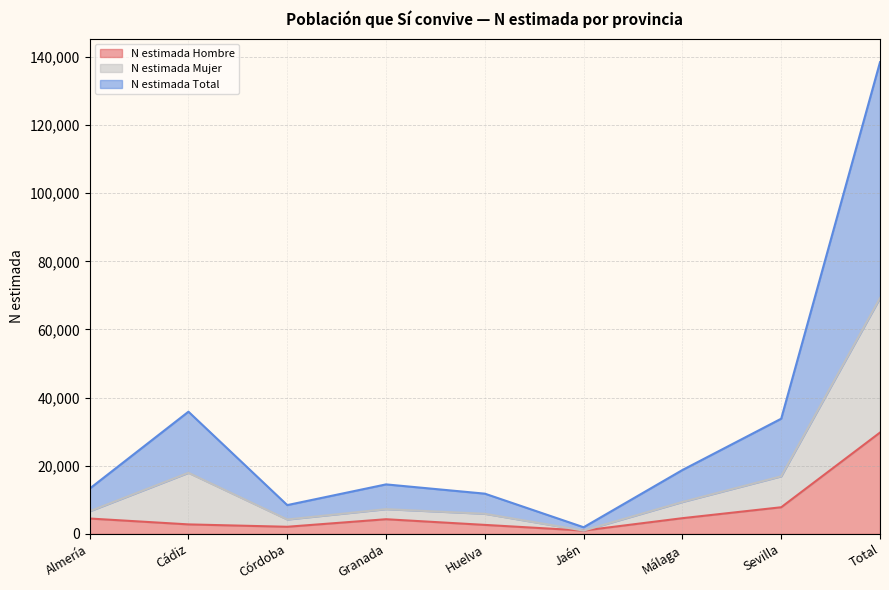

At which category is the sum across all series the highest?

Total